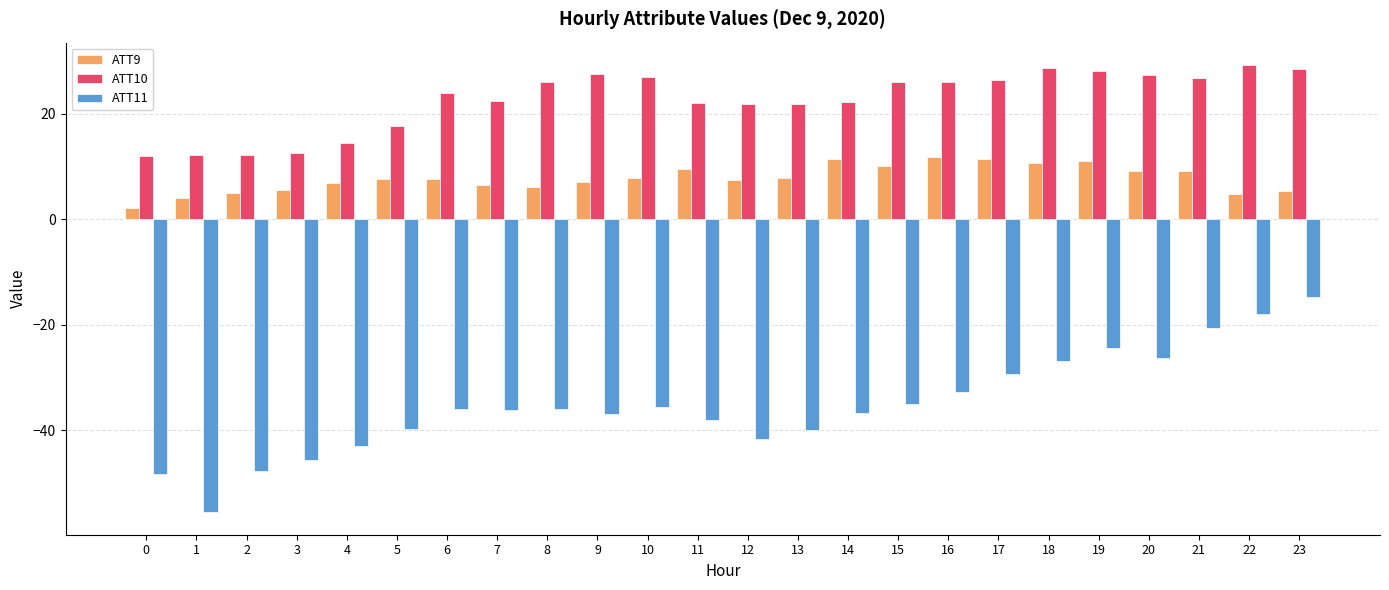

How many groups of bars are there?

24